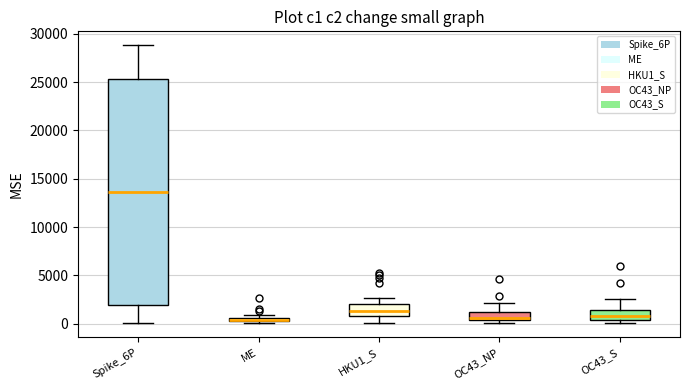

Comparing the boxes themselves (not the whiskers), which one is the tallest?

Spike_6P